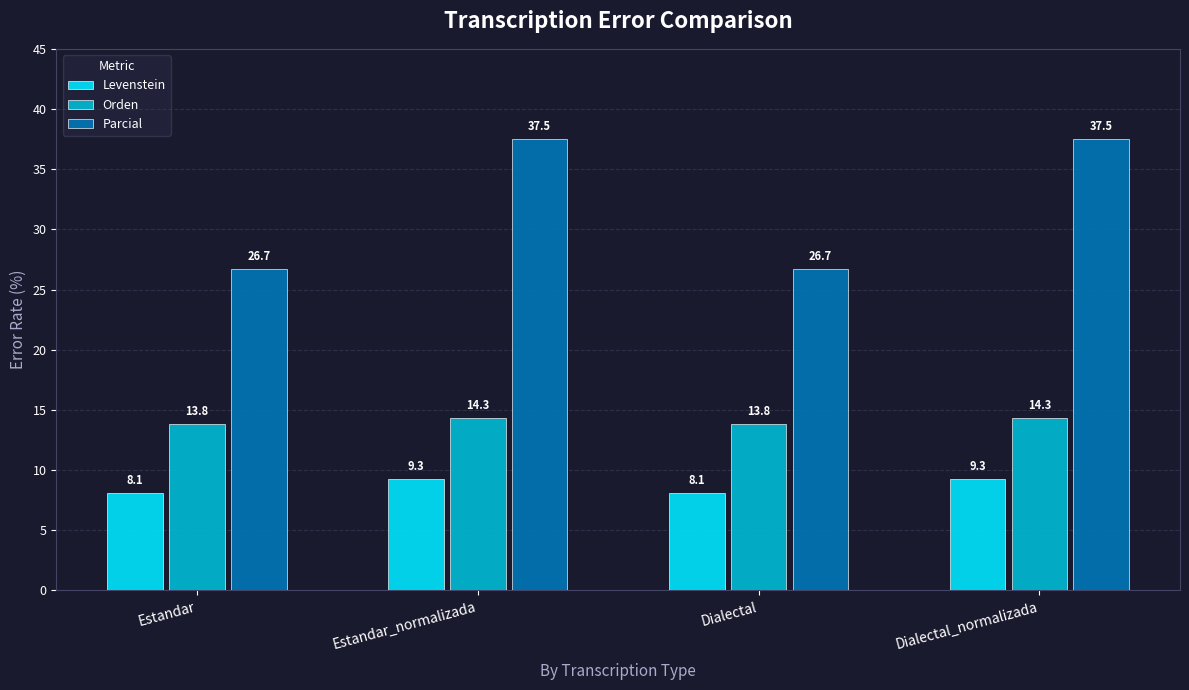

What is the total value across all series at Estandar_normalizada?

61.0